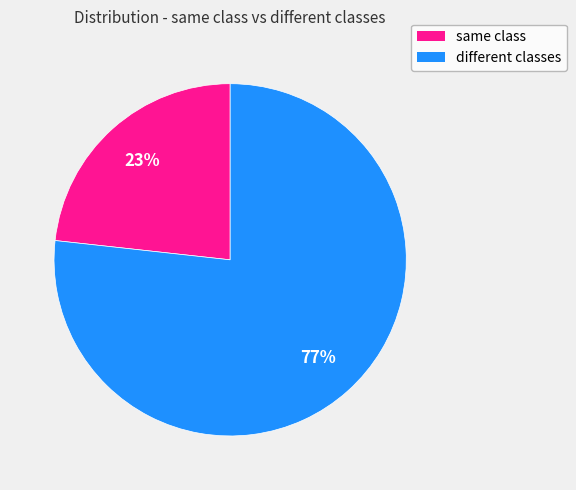

Is it true that different classes is 77% of the pie?

True